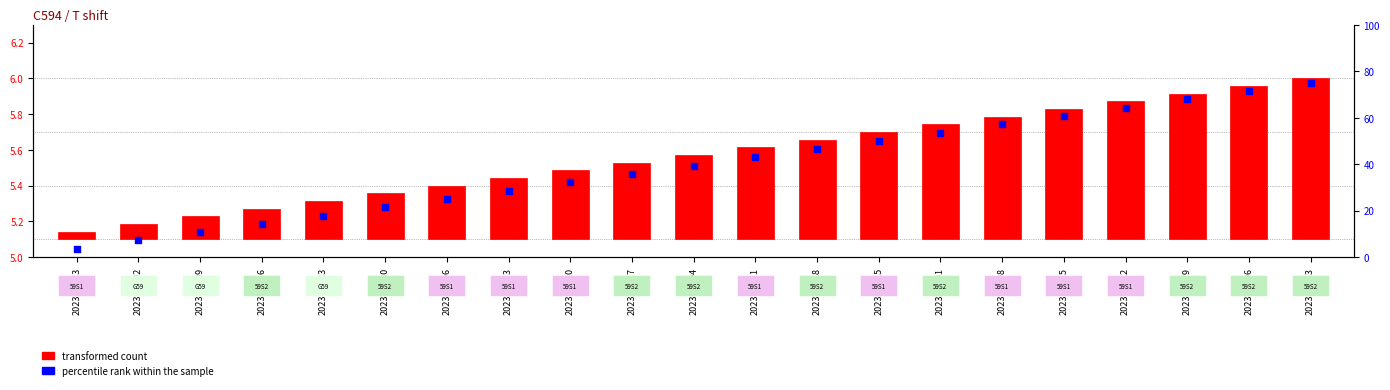

What is the change in value from 2023-07-06 to 2023-07-13?

+3.6